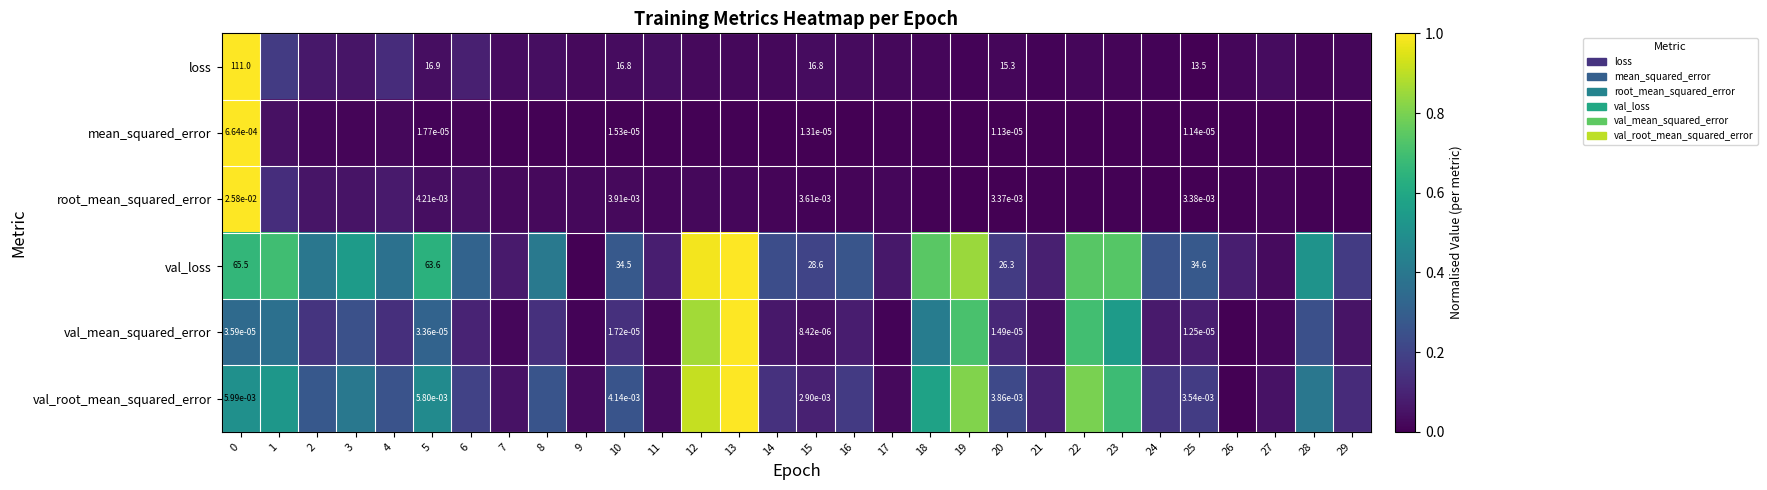

Which series has the largest total across all categories?

val_loss